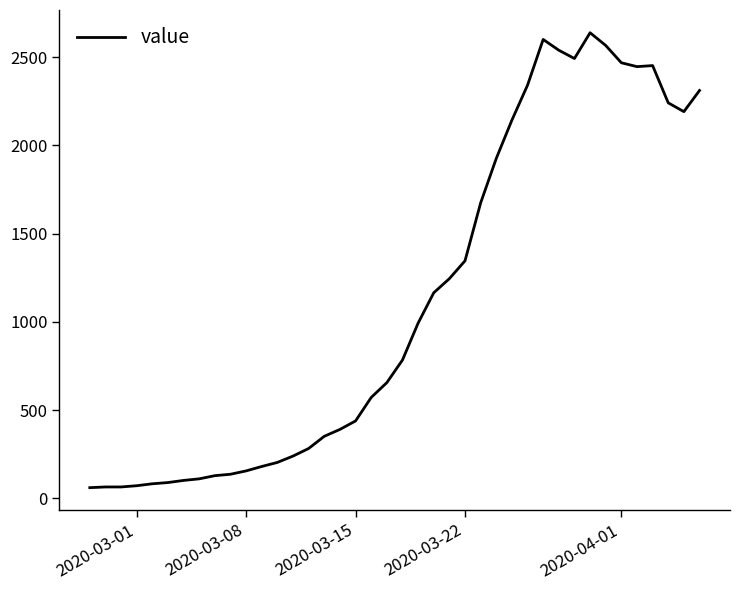

How many lines are shown in the chart?

1